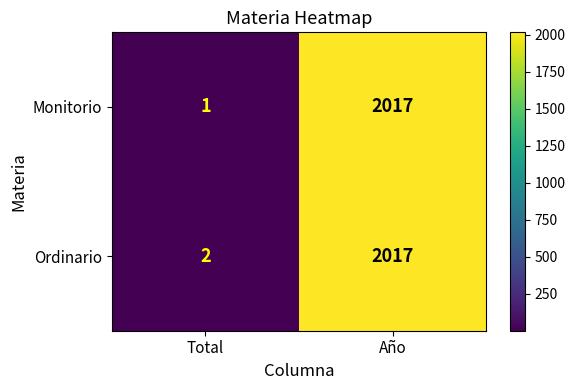

At which category does the chart reach its peak across all series?

Año